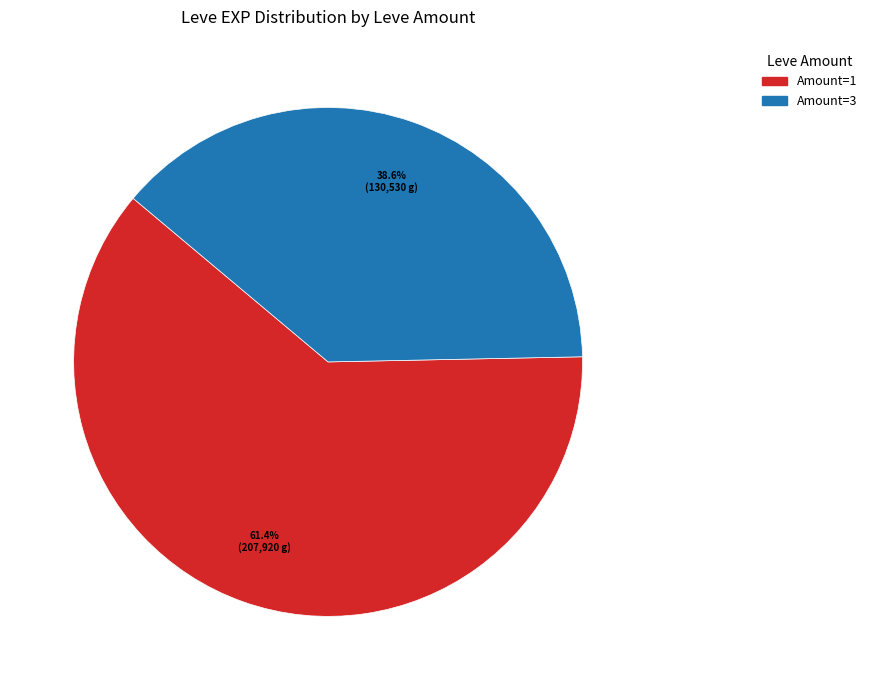

How many segments does this pie chart have?

2